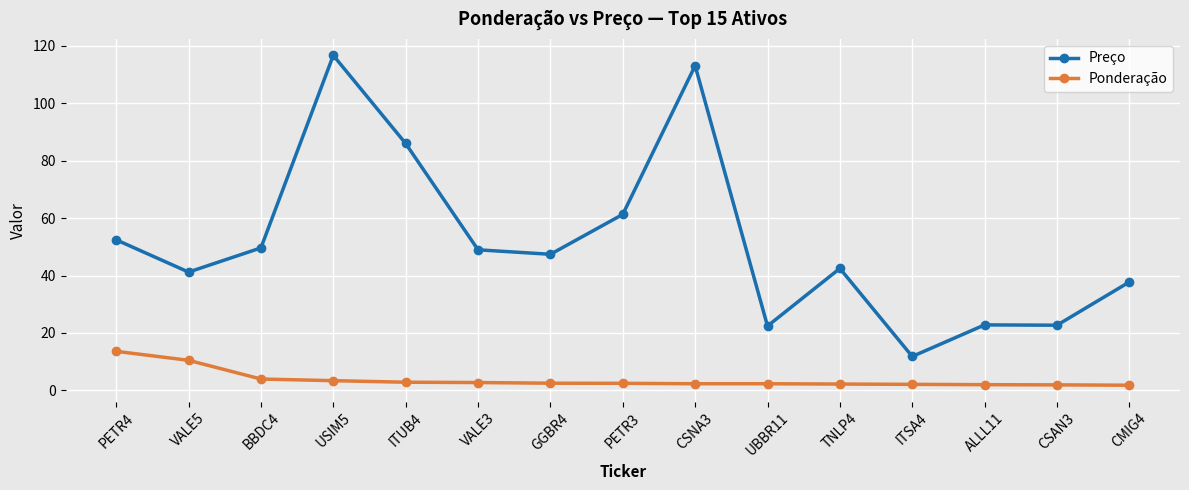

Which series has the largest total across all categories?

Preço